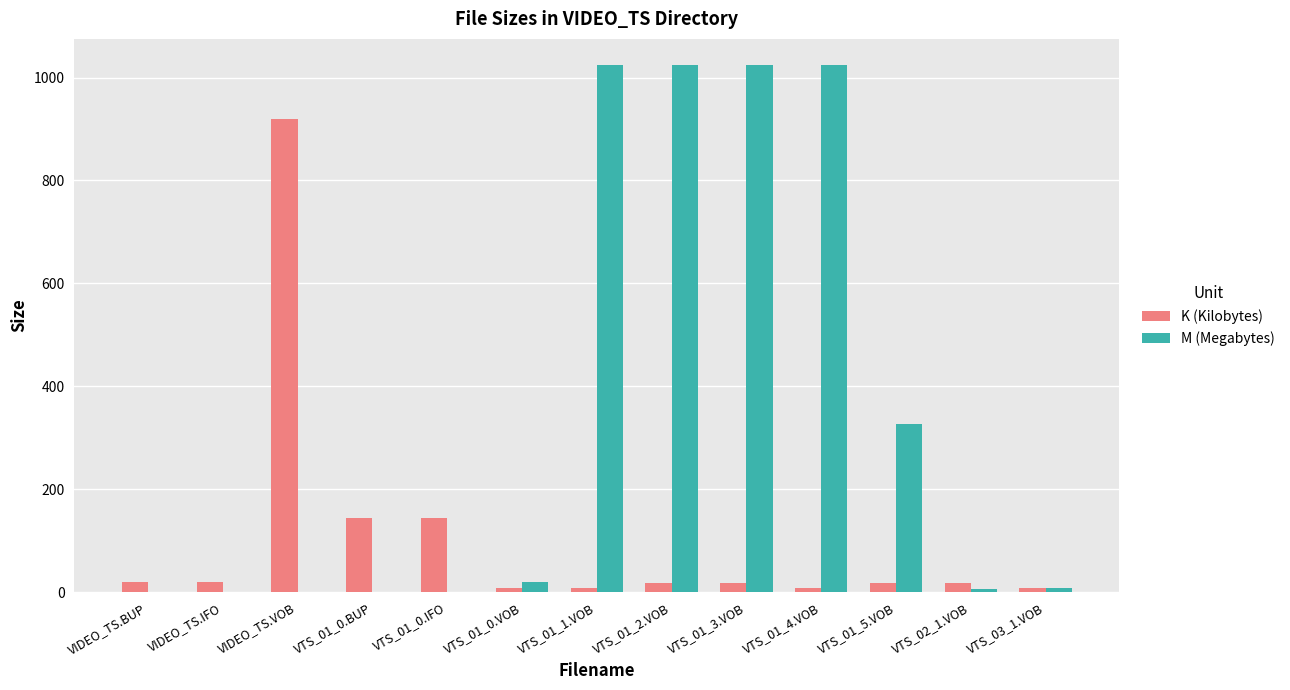

The K (Kilobytes) series shows 18.0 at VTS_01_5.VOB. True or false?

True